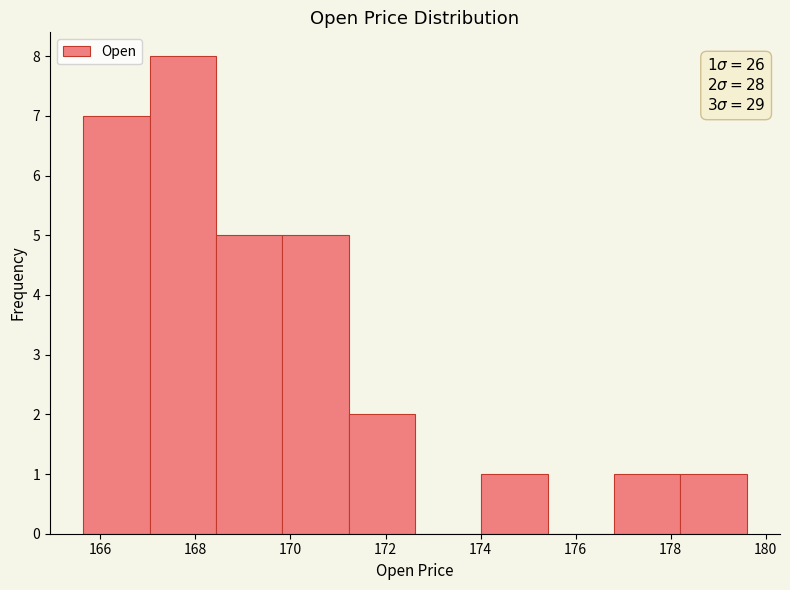

Over which range of the x-axis is the bar tallest?

167.0 to 168.4